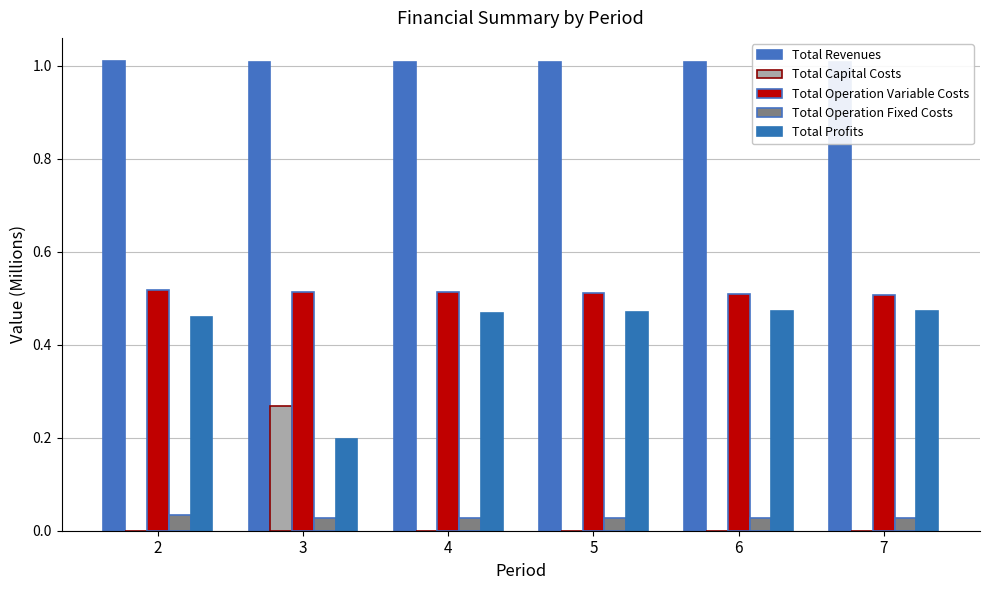

The value of Total Capital Costs at 4 is -0.1. True or false?

False